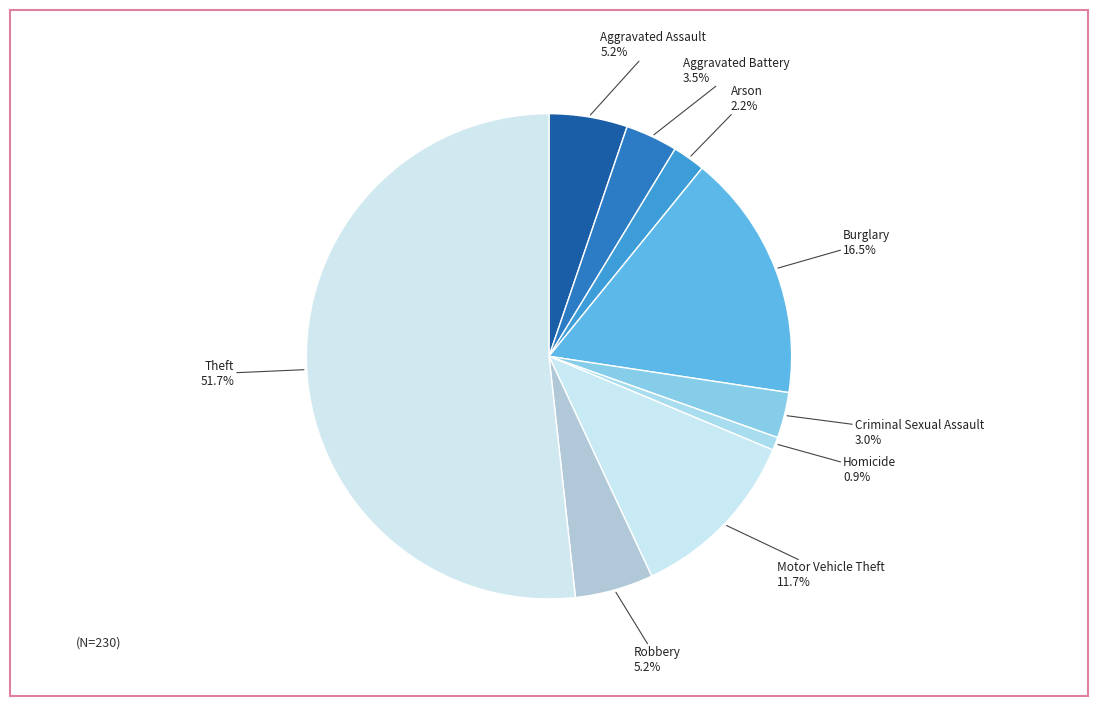

How many segments does this pie chart have?

9